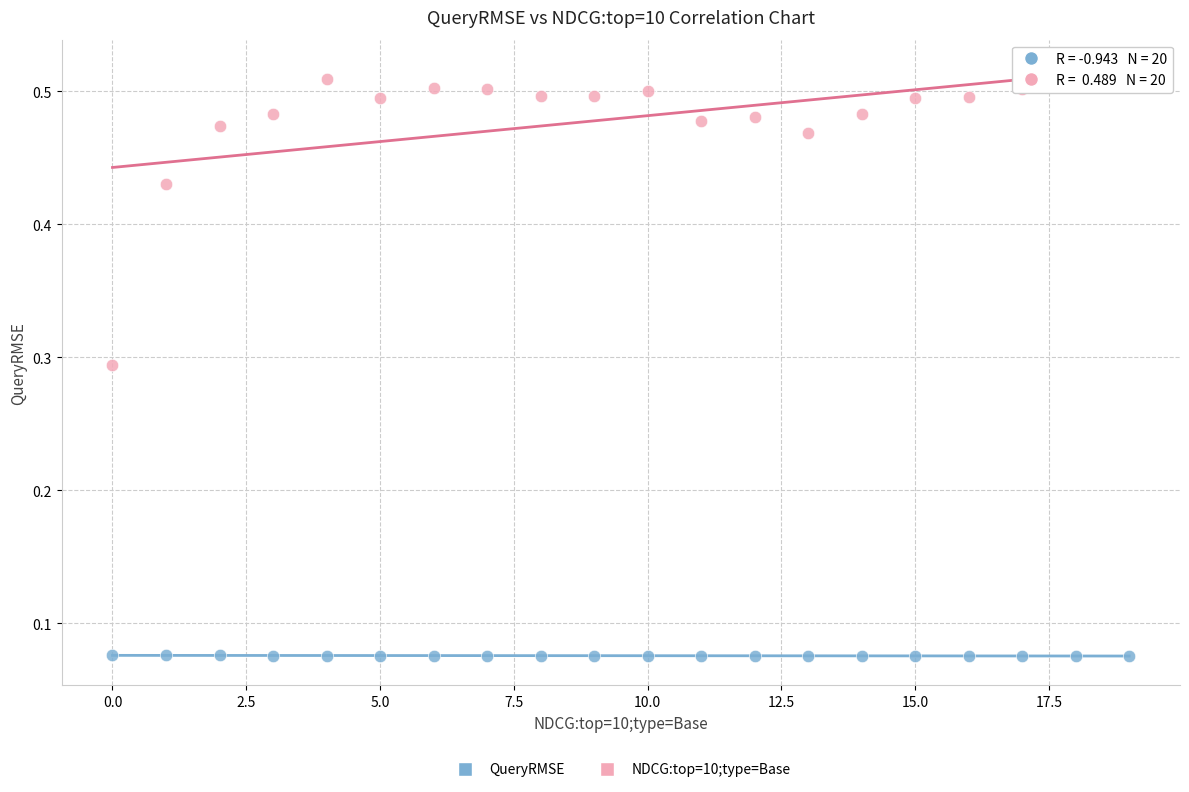

Which series reaches the minimum Y coordinate?

QueryRMSE